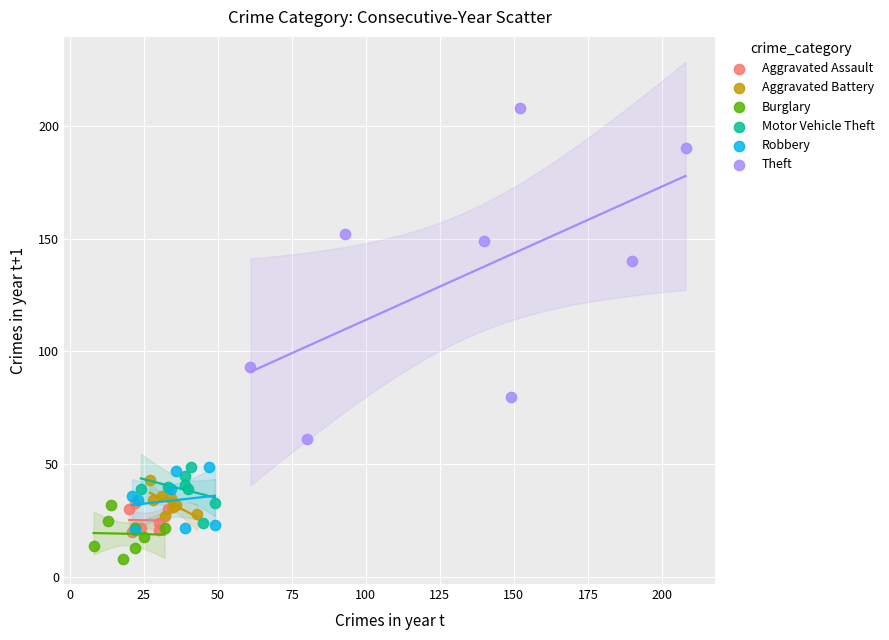

Which series contains the highest Y value?

Theft